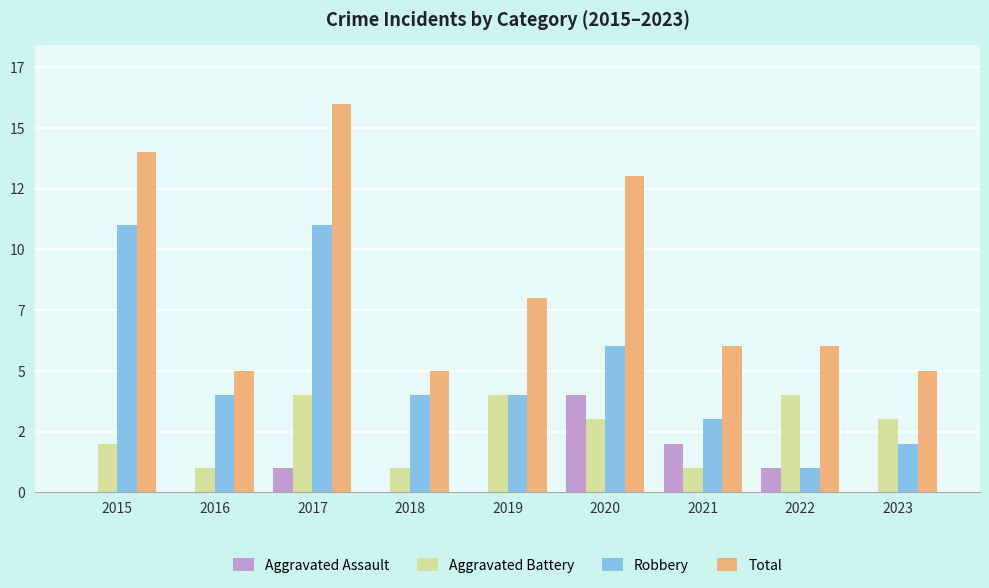

What are all the series names shown in the legend?

Aggravated Assault, Aggravated Battery, Robbery, Total